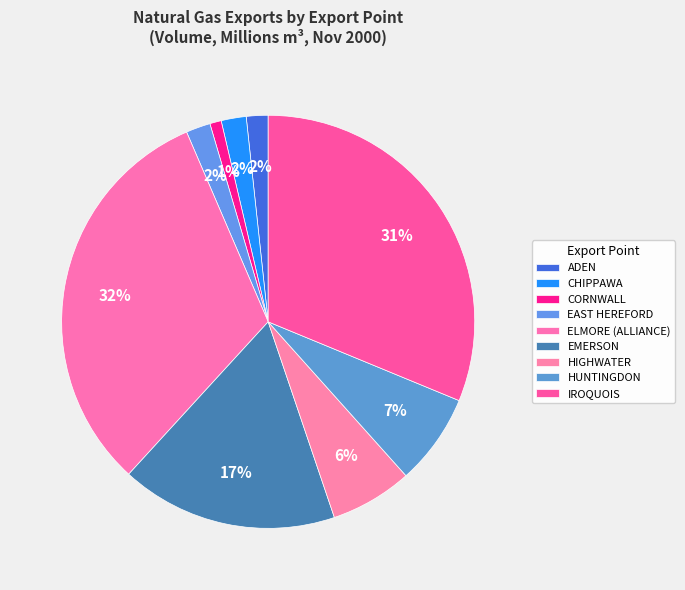

What percentage do IROQUOIS and HUNTINGDON together represent?

38.4%